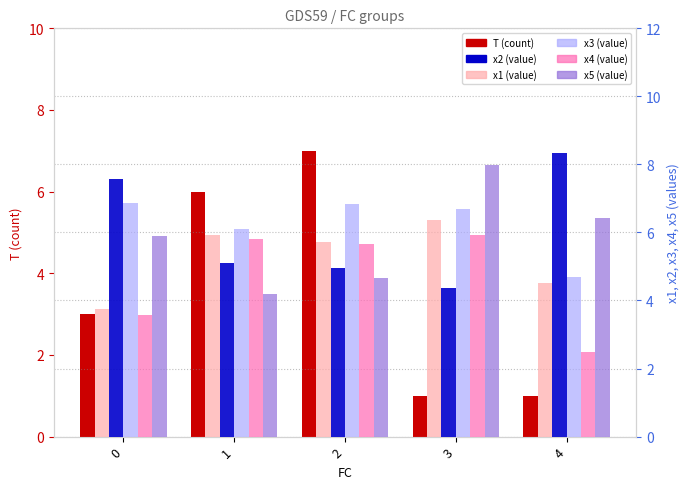

List the labels in order of x5 value, smallest first.

1, 2, 0, 4, 3